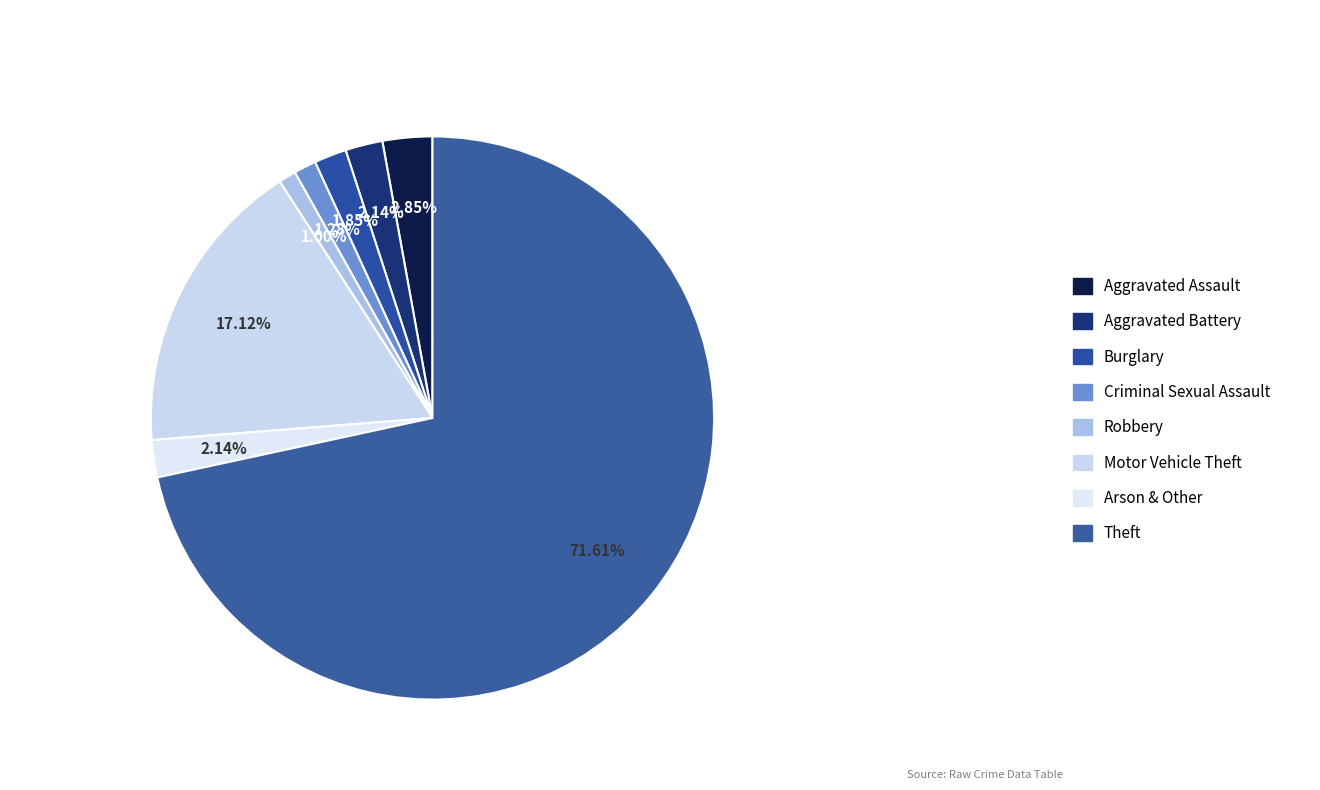

Which slice is the smallest?

Robbery